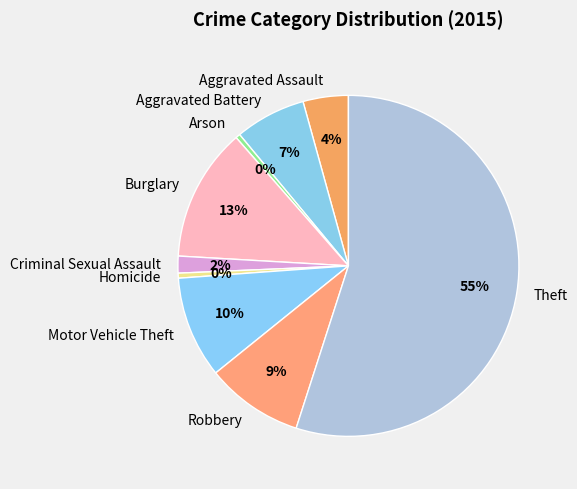

Which category accounts for the majority?

Theft